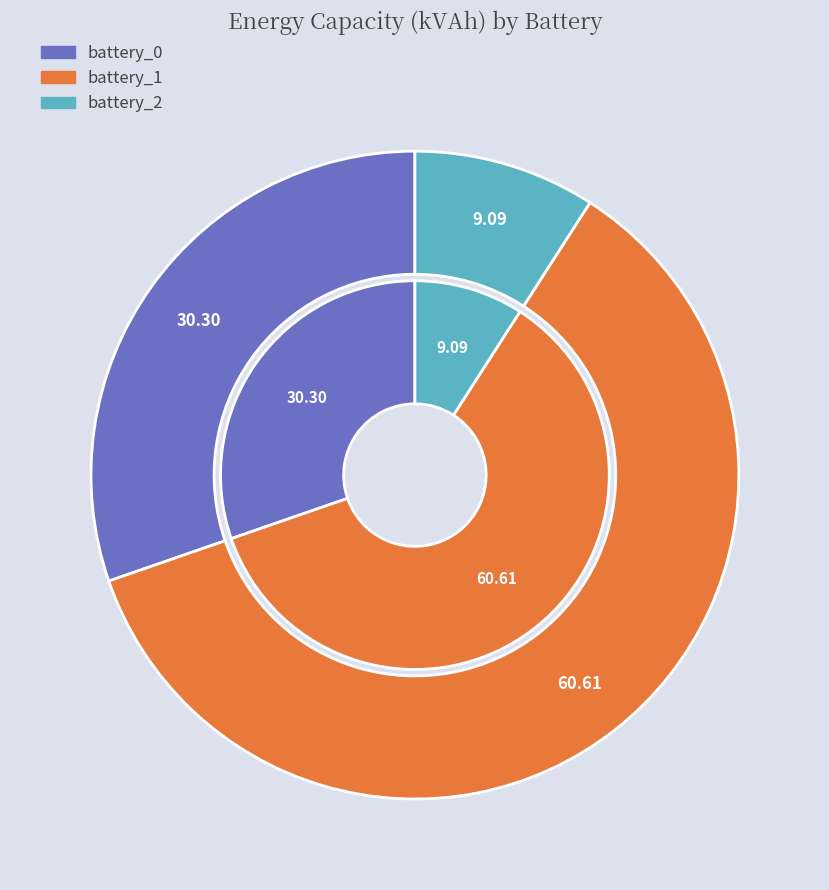

Do battery_0 and battery_2 together represent more than half of the pie?

No